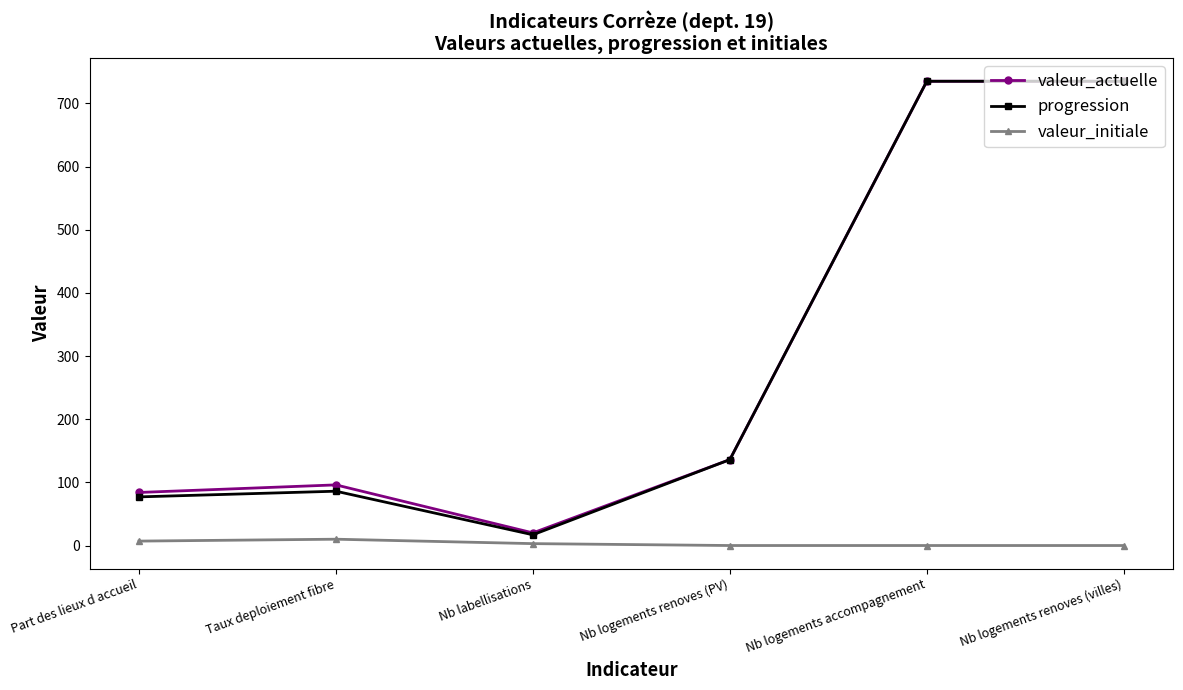

True or false: valeur_initiale and valeur_actuelle cross at least once.

False